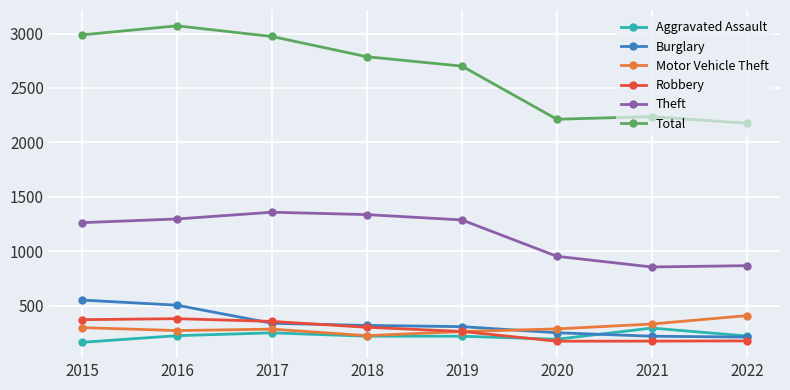

Which series has the largest range (max minus min)?

Total